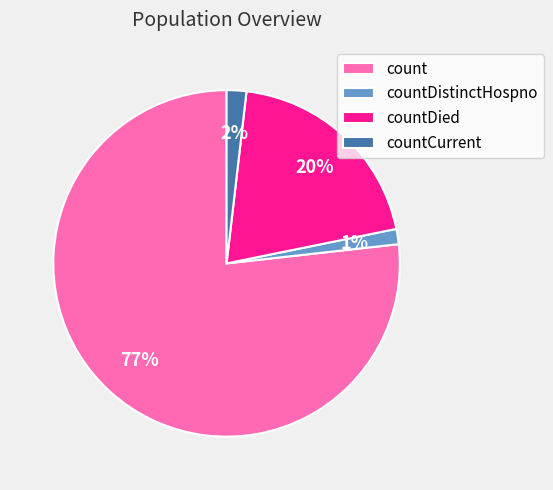

Which category accounts for the majority?

count